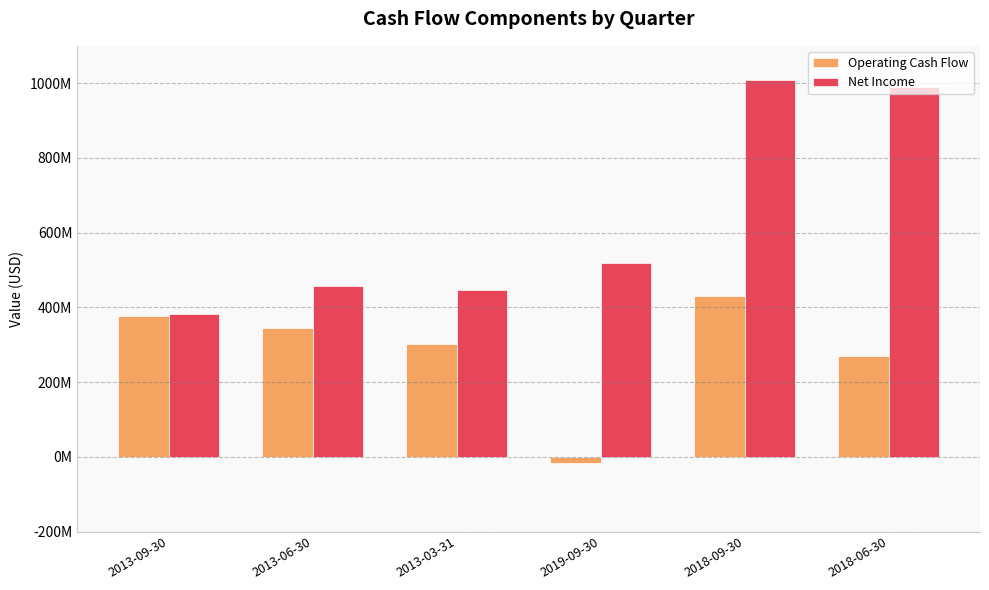

Is the value of Operating Cash Flow at 2018-09-30 greater than the value of Net Income at 2013-03-31?

No